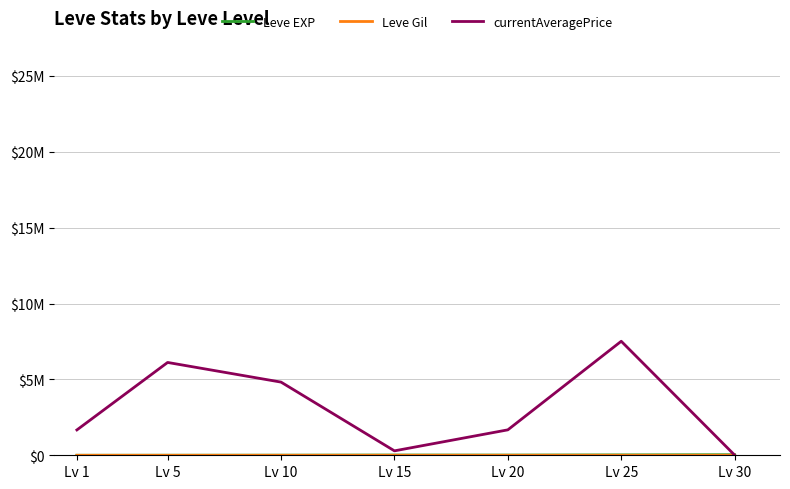

Which series has the widest spread of values?

currentAveragePrice